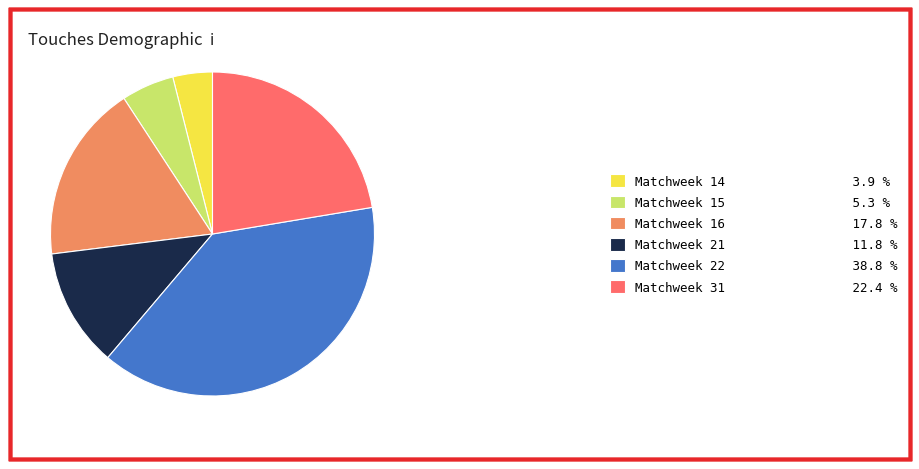

How many segments does this pie chart have?

6